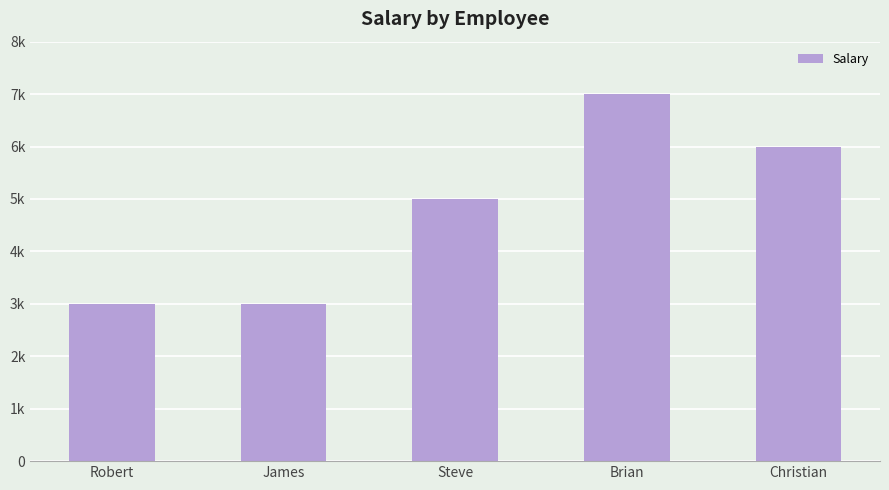

Reading left to right, list all the values displayed in this chart.

3000	3000	5000	7000	6000